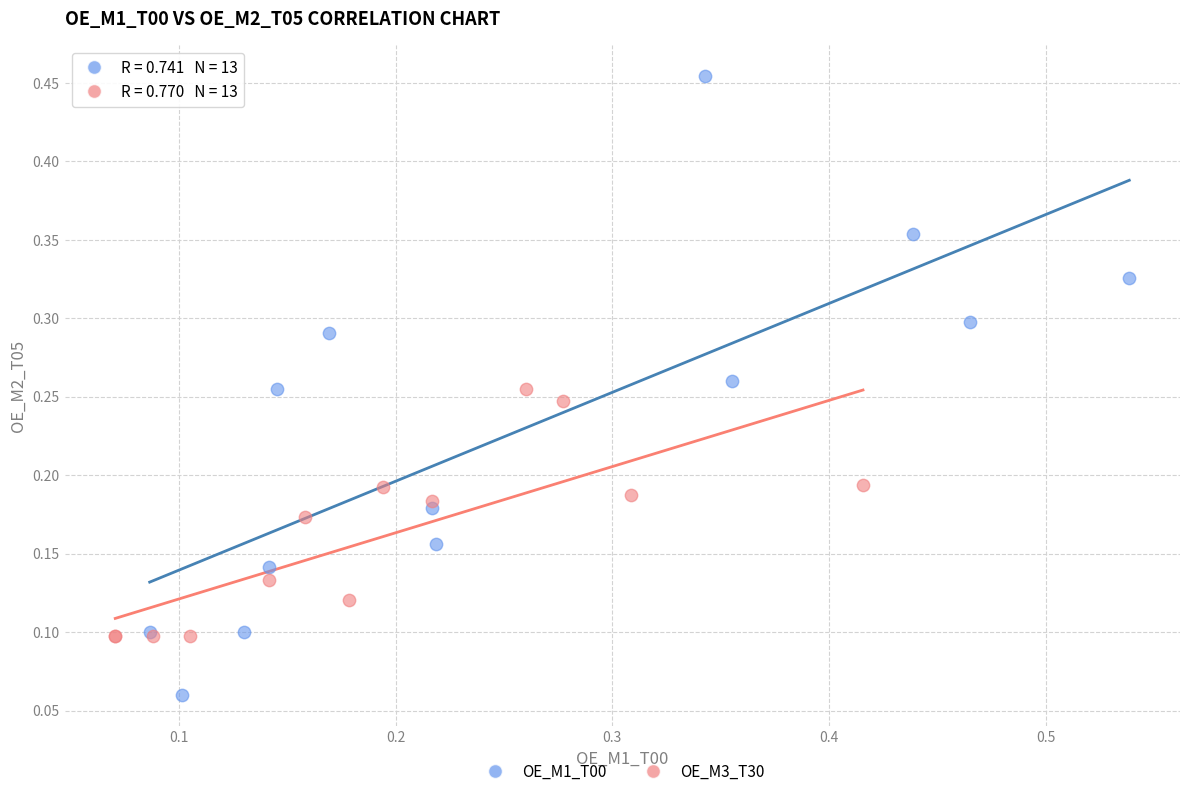

What are all the series names shown in the legend?

OE_M1_T00, OE_M3_T30